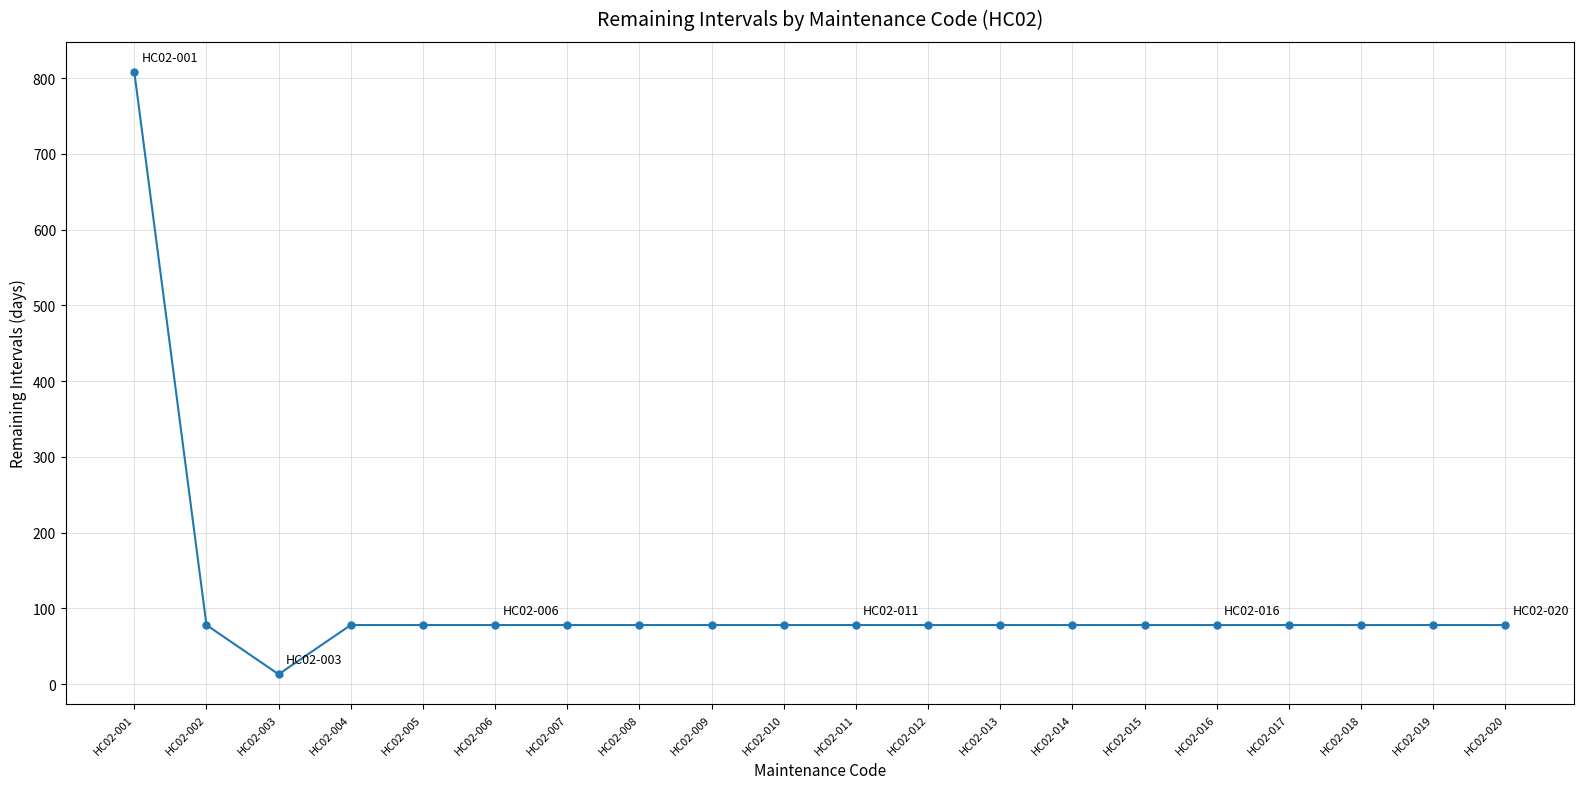

What value does the data have at HC02-019?

78